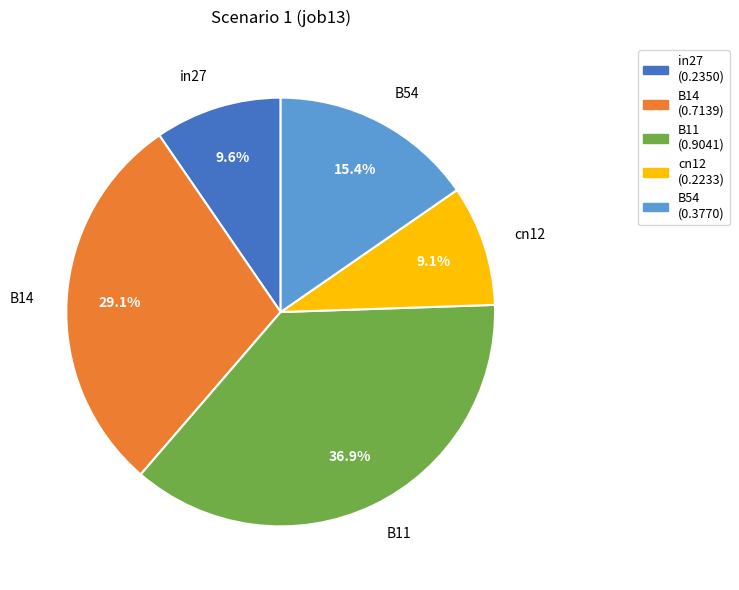

Is cn12 the majority of the pie?

No